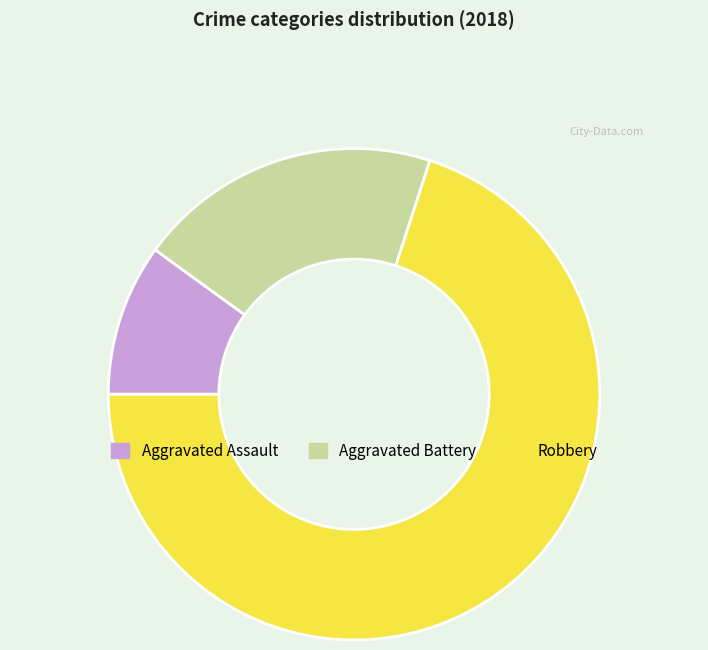

Rank the categories by value from highest to lowest.

Robbery, Aggravated Battery, Aggravated Assault